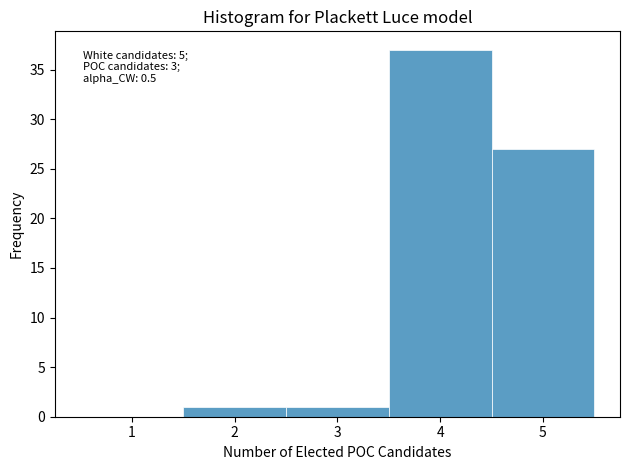

Over which range of the x-axis is the bar tallest?

3.5 to 4.5